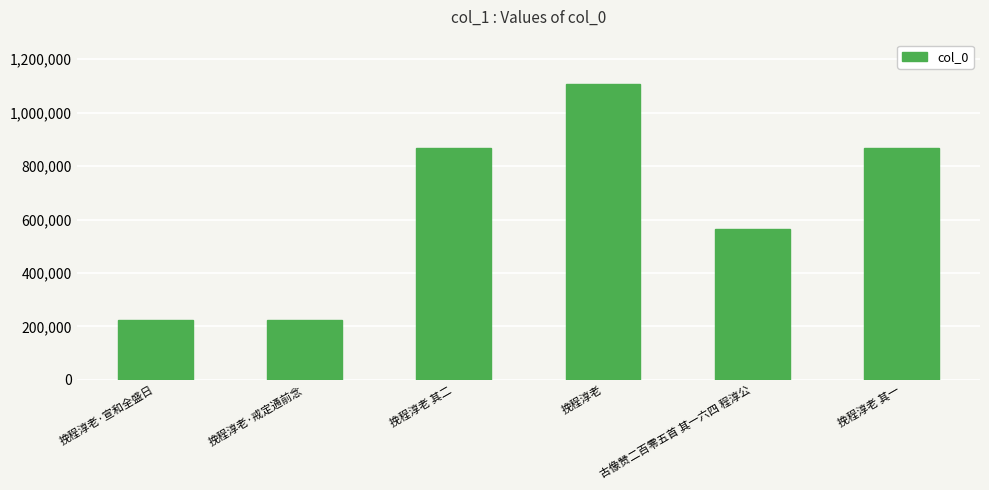

At which label is the value closest to 666073?

古像赞二百零五首 其一六四 程淳公